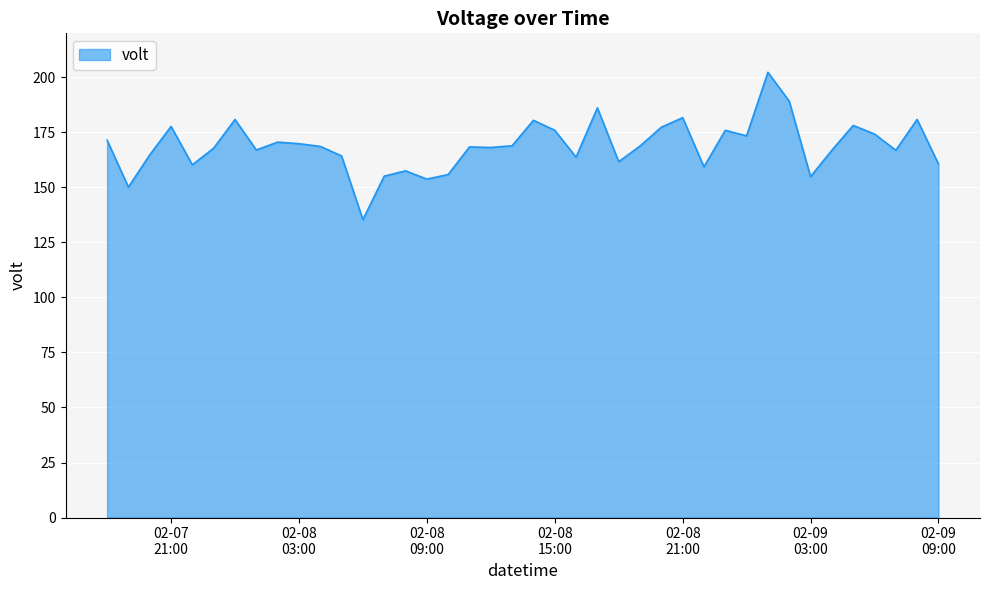

What is the smallest value displayed?

135.3